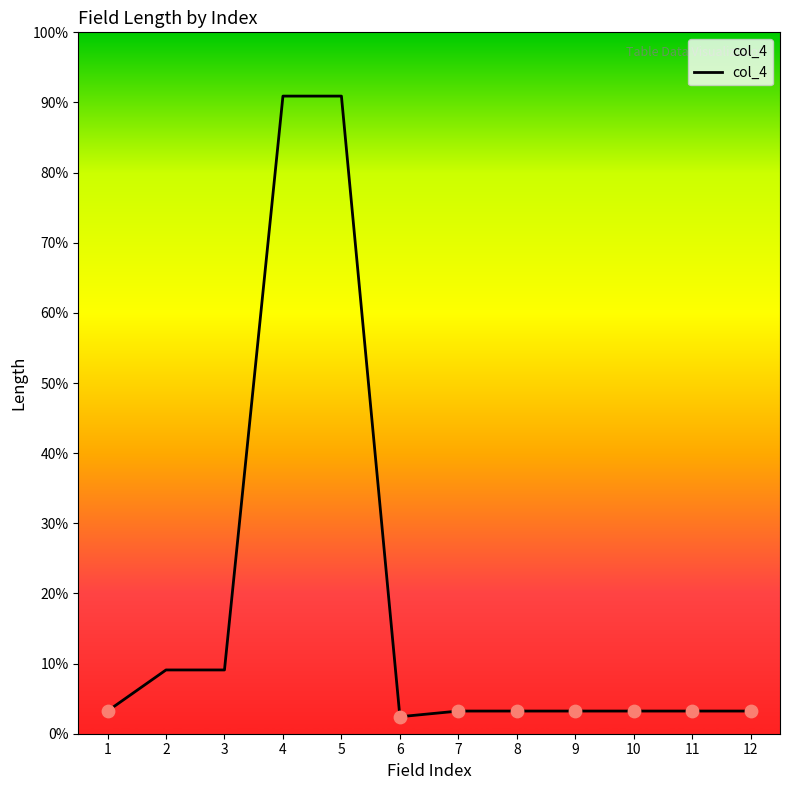

Which has a higher value, 12 or 10?

12